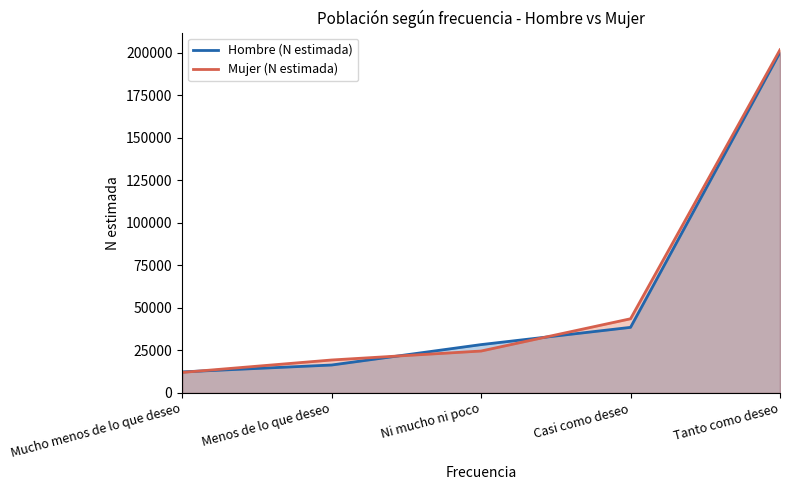

Reading right to left, extract all data points from this chart.

Hombre (N estimada): Tanto como deseo=200393	Casi como deseo=38584	Ni mucho ni poco=28430	Menos de lo que deseo=16428	Mucho menos de lo que deseo=12383
Mujer (N estimada): Tanto como deseo=201862	Casi como deseo=43633	Ni mucho ni poco=24656	Menos de lo que deseo=19380	Mucho menos de lo que deseo=12062